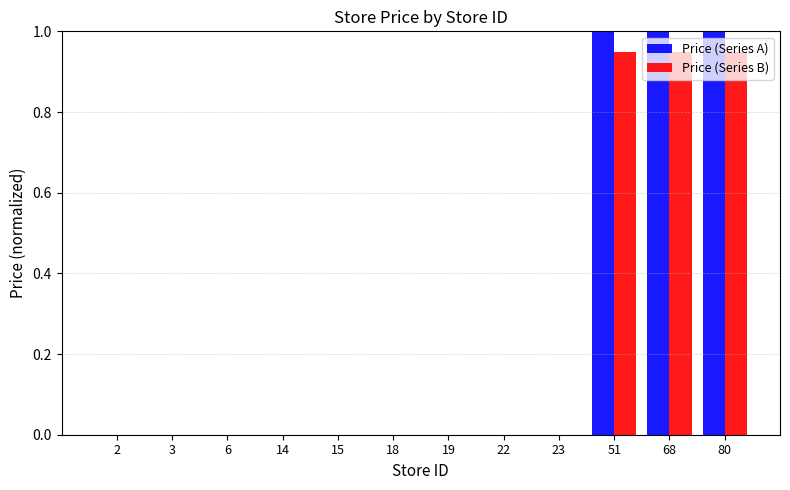

What is the sum of all Price (Series A) values?

3.0